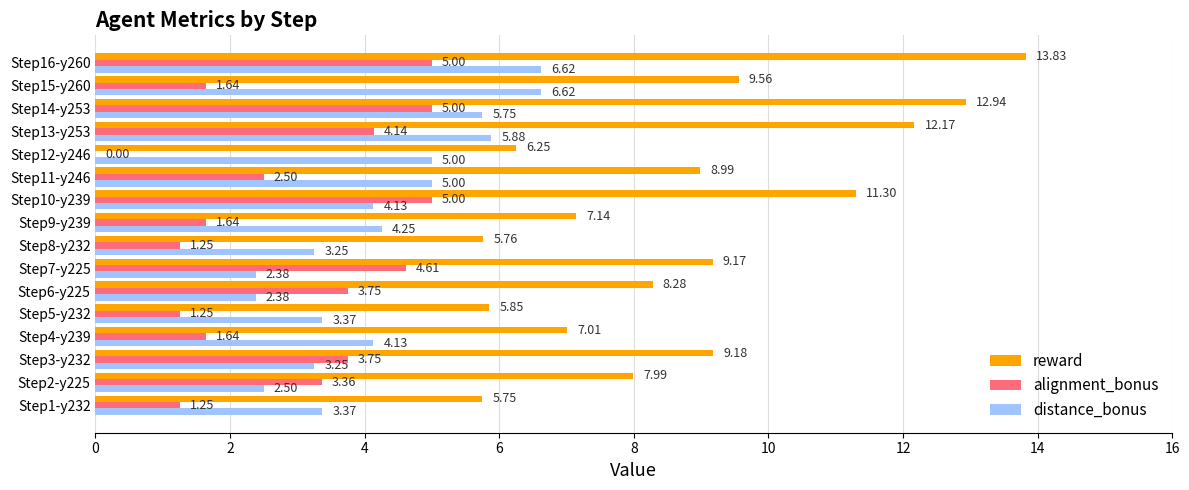

At which label does reward reach its peak?

Step16-y260